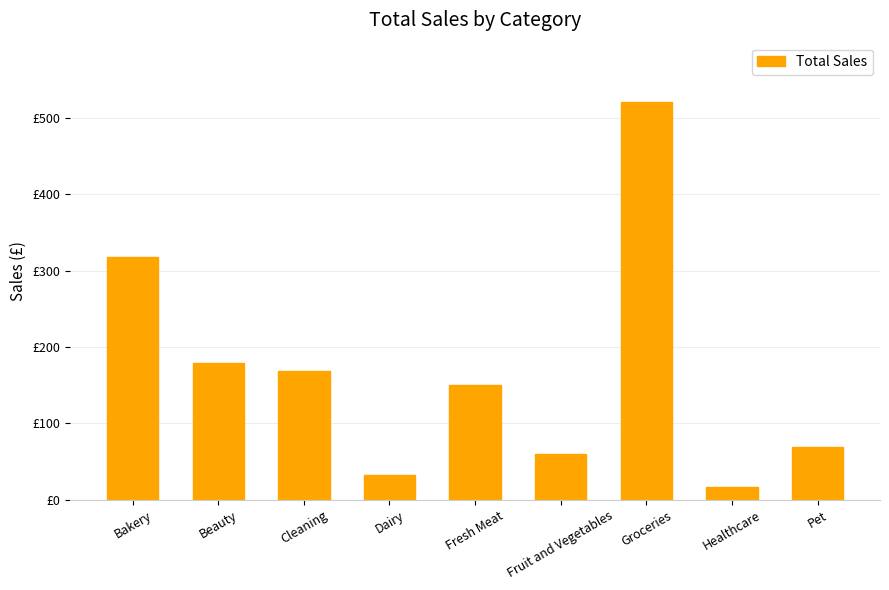

List the labels in order of value, smallest first.

Healthcare, Dairy, Fruit and Vegetables, Pet, Fresh Meat, Cleaning, Beauty, Bakery, Groceries